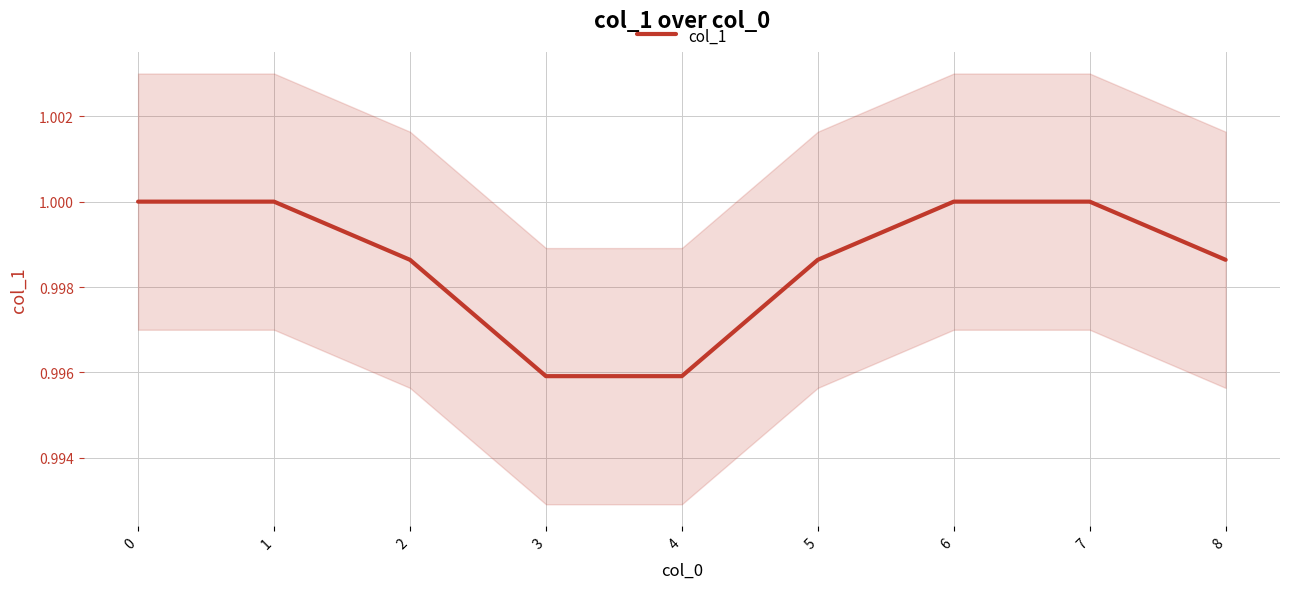

What is the average value?

1.0